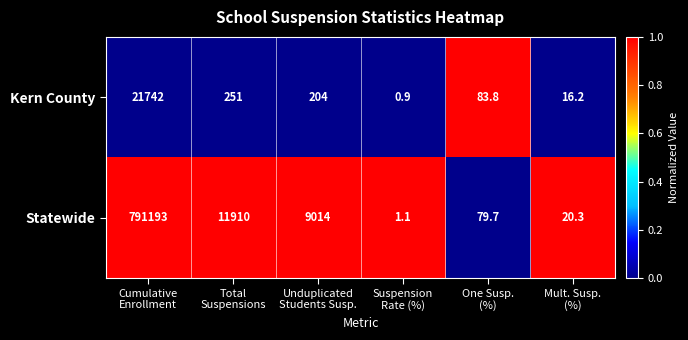

What is the difference between the maximum and second lowest values in the Statewide series?

791172.7